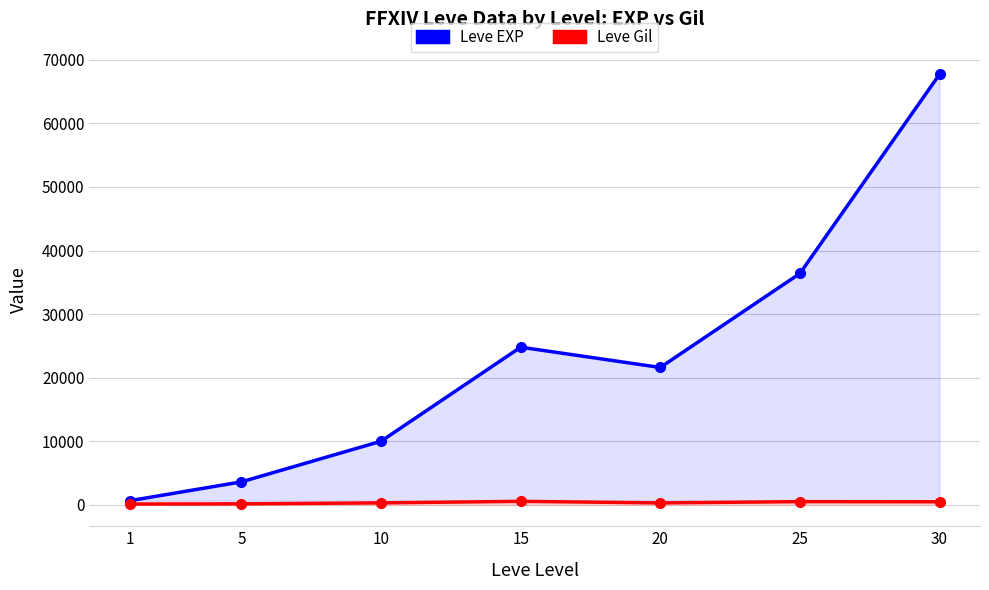

At which label is Leve EXP closest to 34180?

25